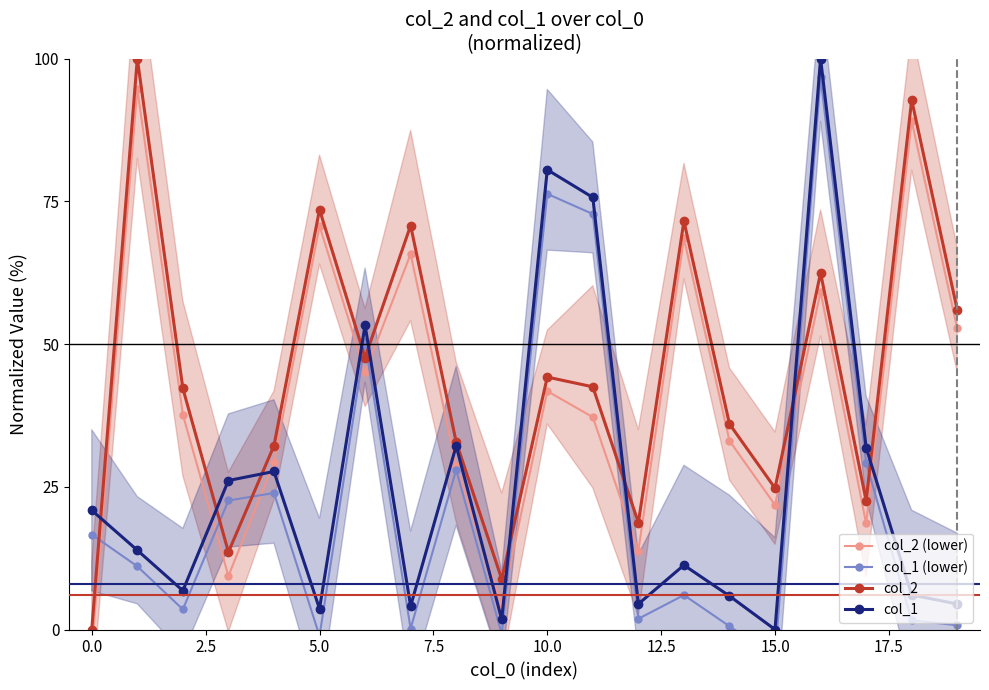

Does the chart have visible grid lines?

No